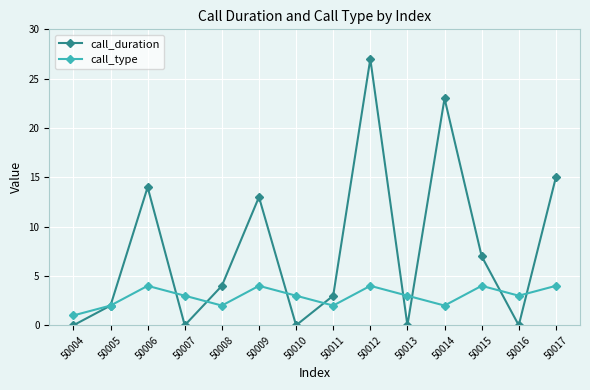

Which category has the highest value in the call_duration series?

50012